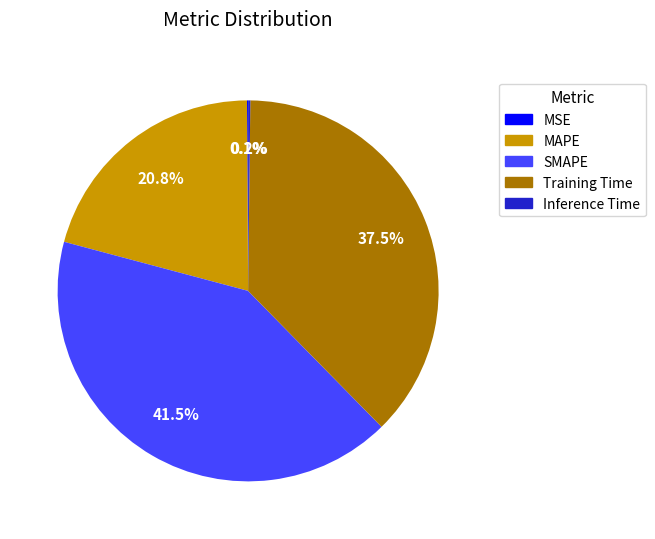

To the nearest percent, what is the average slice percentage?

20%